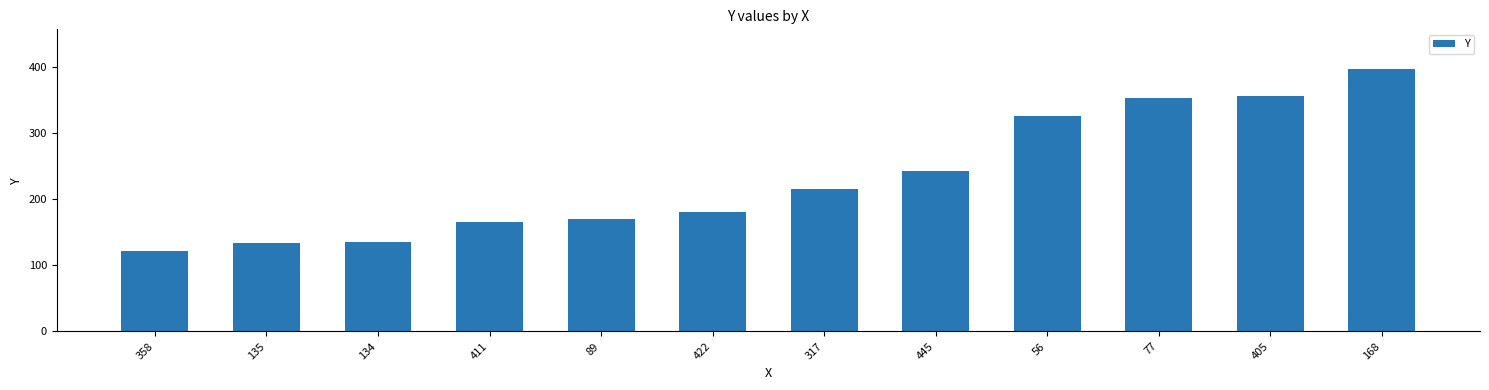

Which category has the lowest value across all series?

358